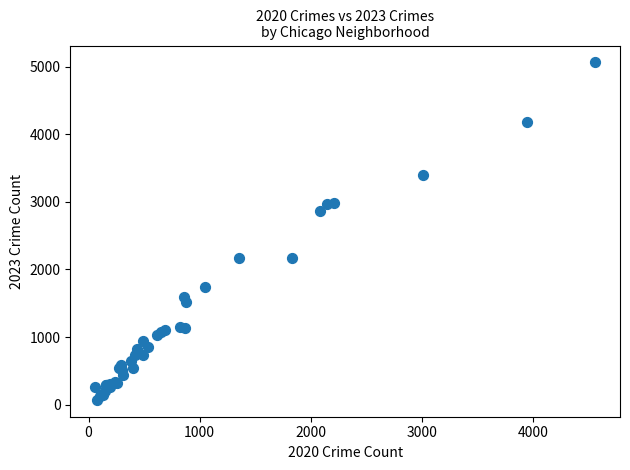

What Y value in the scatter plot is closest to 2567?

2862